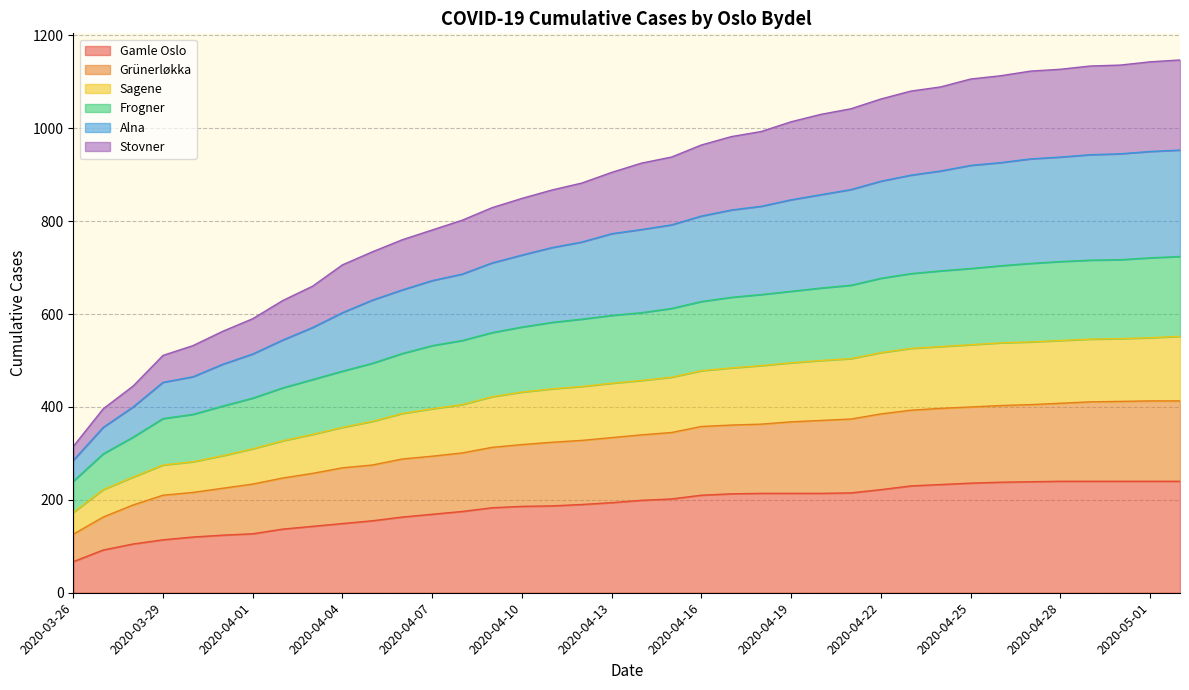

How many values in the Frogner series are below 603?

19